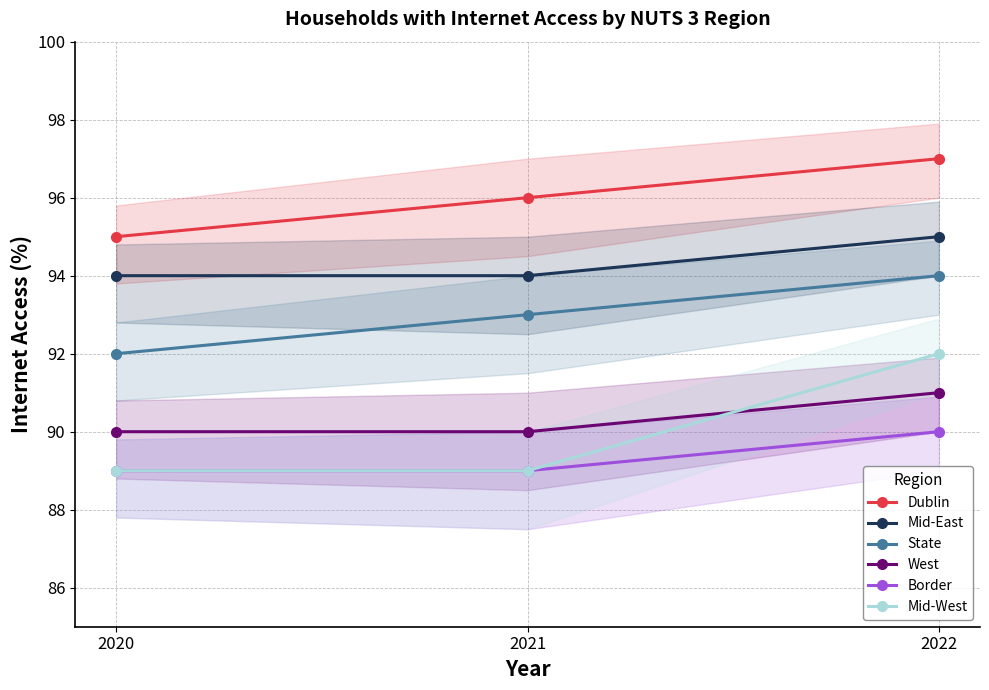

At which category is the sum across all series the highest?

2022